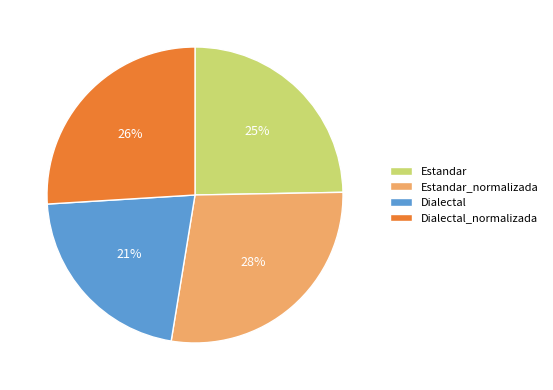

Do Dialectal and Estandar together represent more than half of the pie?

No